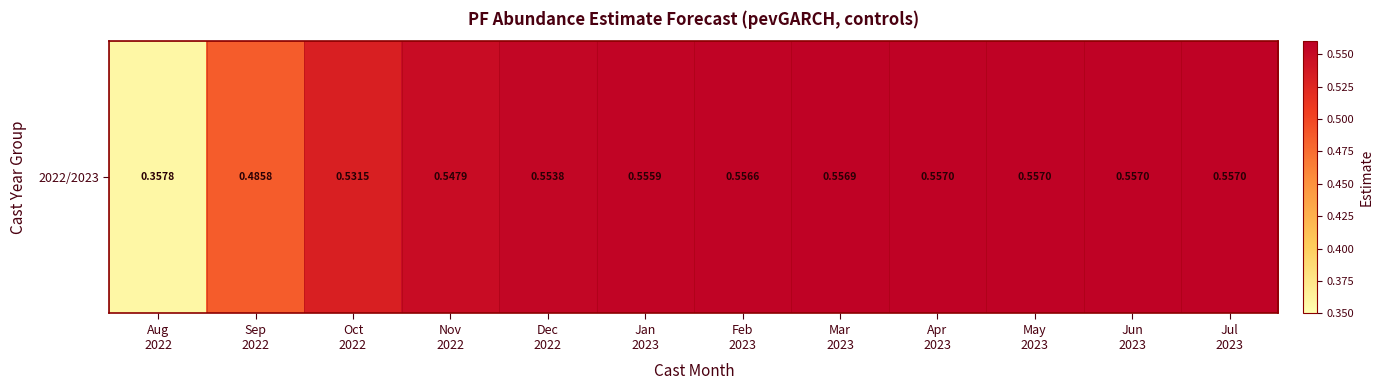

Is it true that the value at Oct
2022 is 0.5?

True